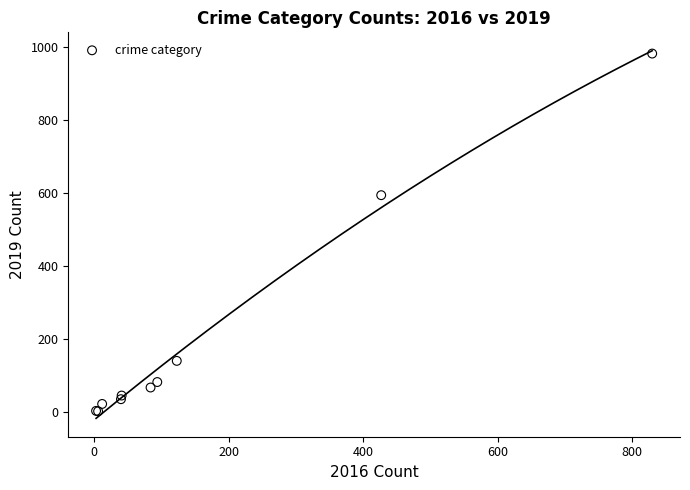

What Y value in the scatter plot is closest to 491?

593